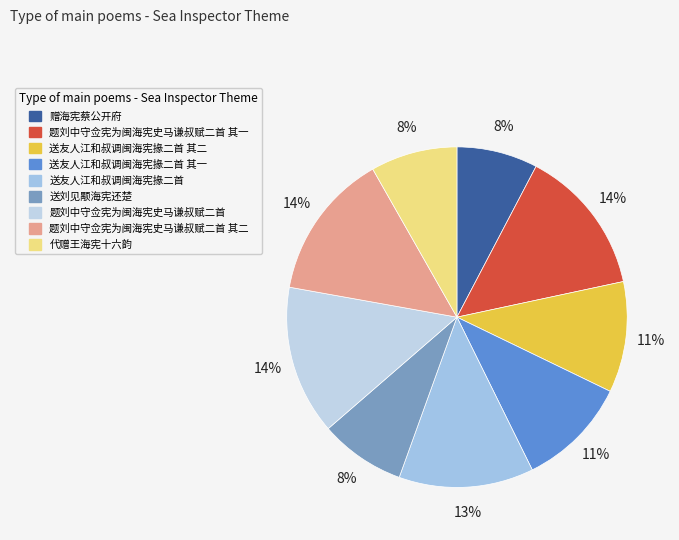

The 代赠王海宪十六韵 slice represents 8% of the pie. True or false?

True